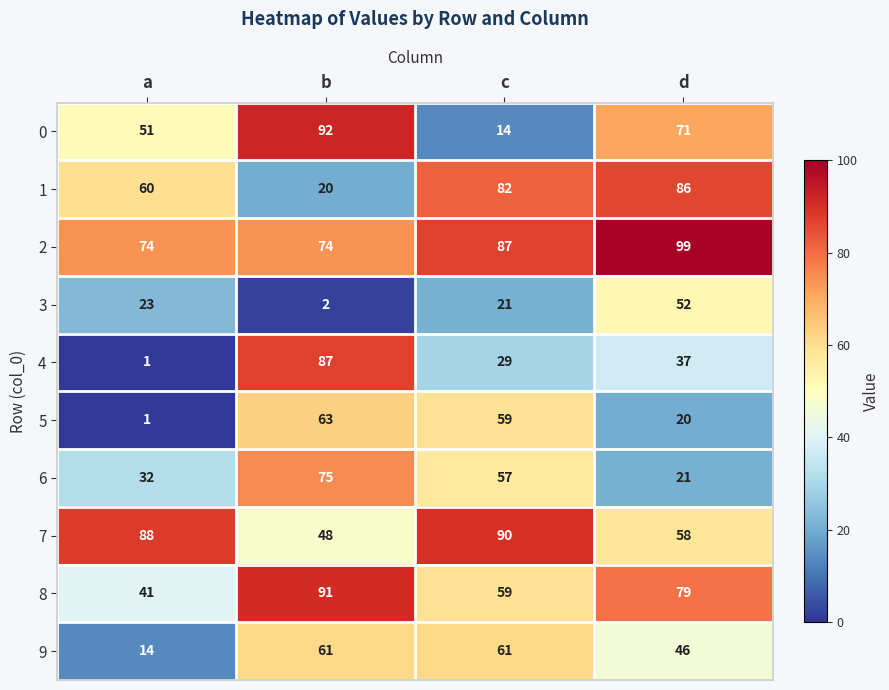

What is the difference between the highest and lowest values at d?

79